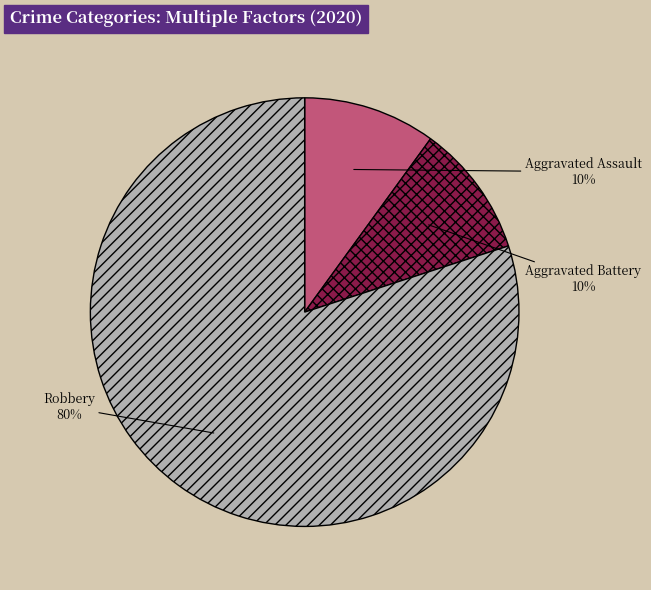

True or false: Aggravated Battery accounts for 10% of the total.

True